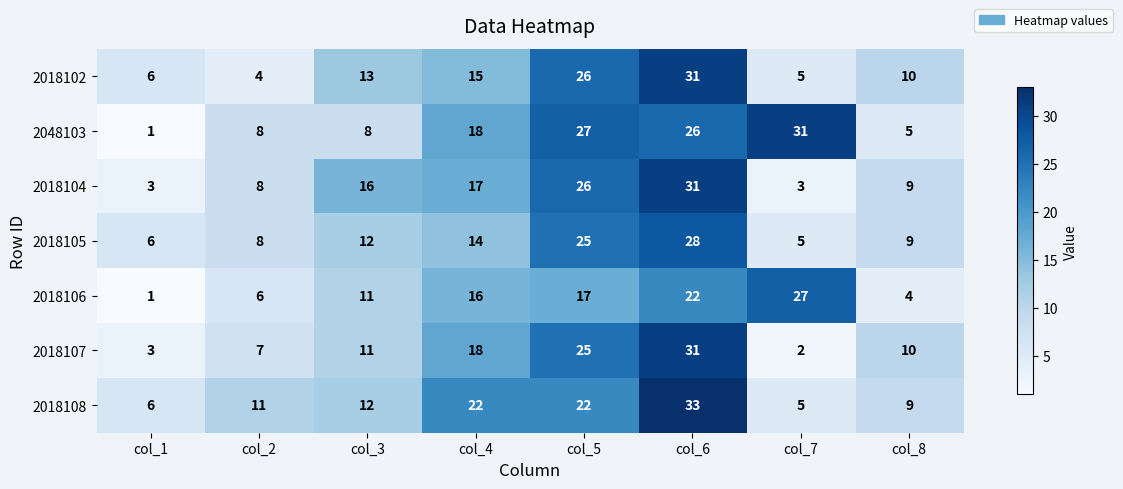

The value of 2018104 at col_1 is 3. True or false?

True